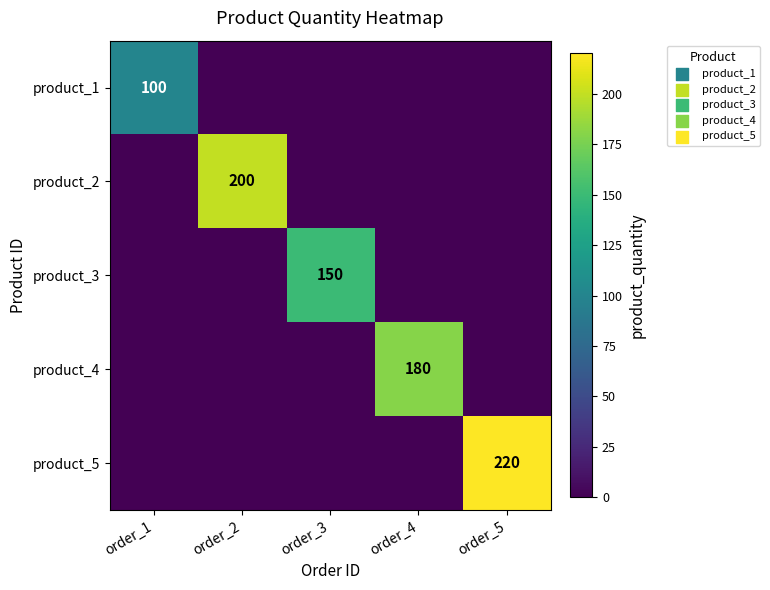

Is it true that product_2 equals 285 at order_2?

False